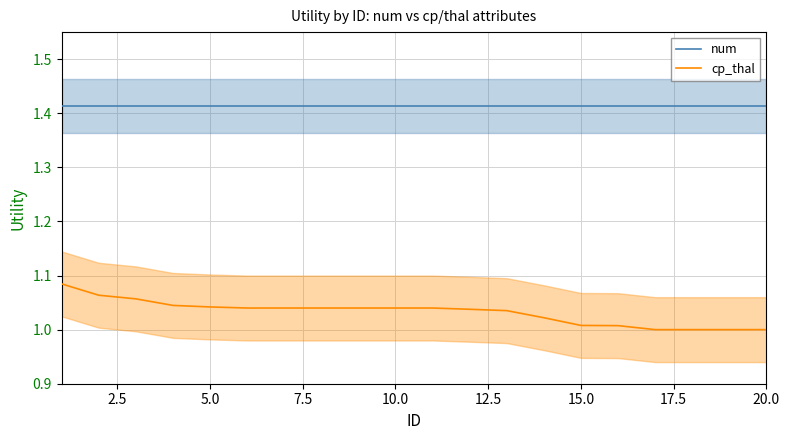

What are all the series names shown in the legend?

num, cp_thal